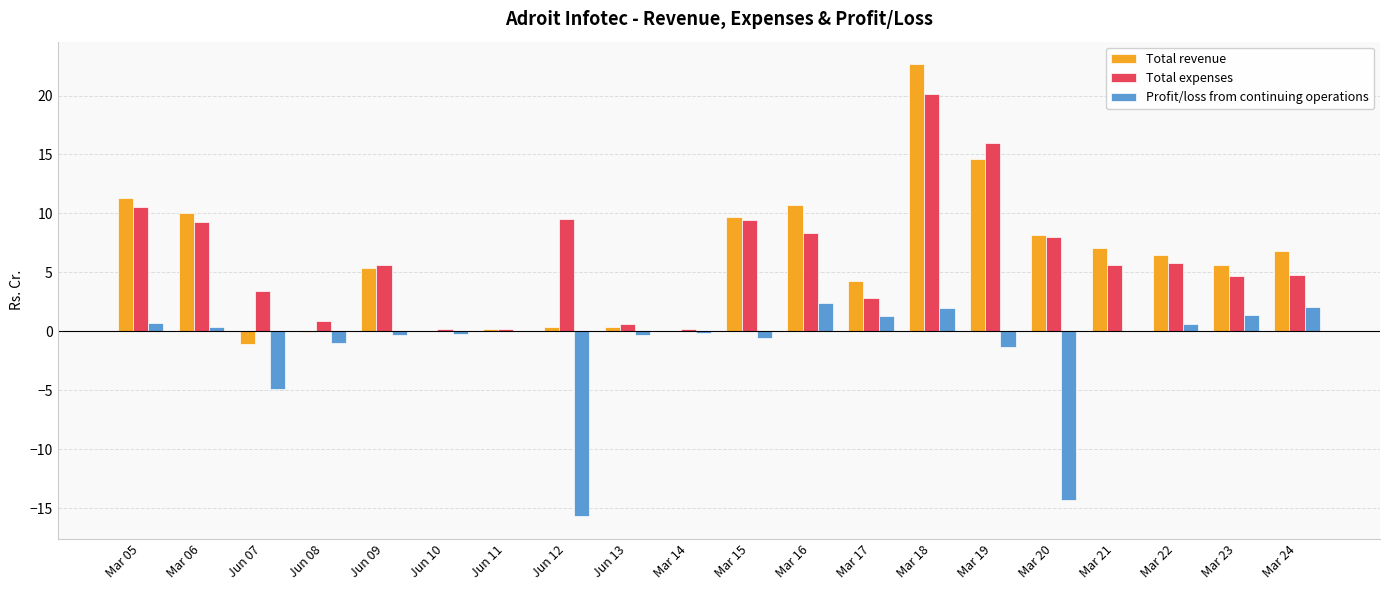

What is the total value across all series at Mar 24?

13.8